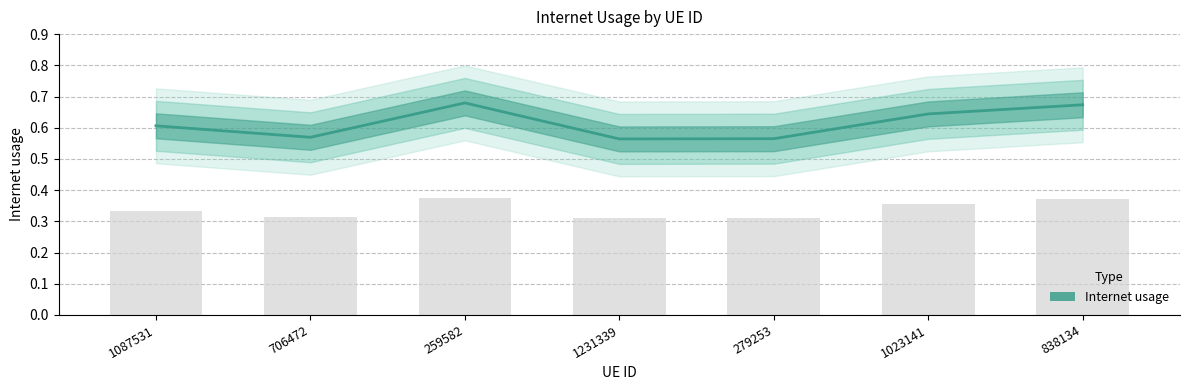

What position from the left is 1231339?

4